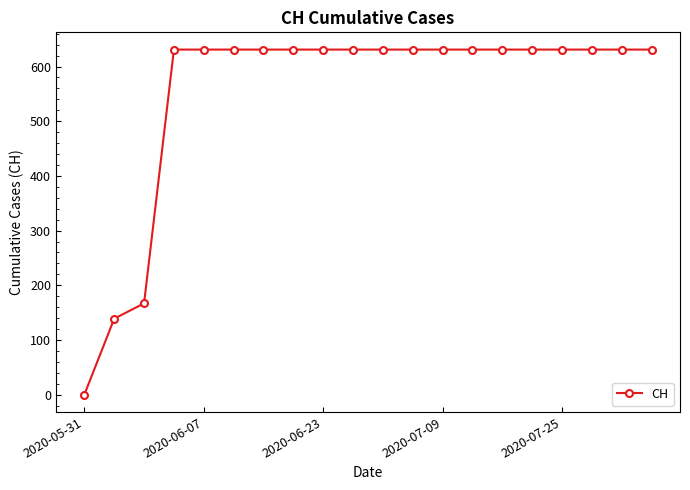

What is the value of the 15th point from the left?

631